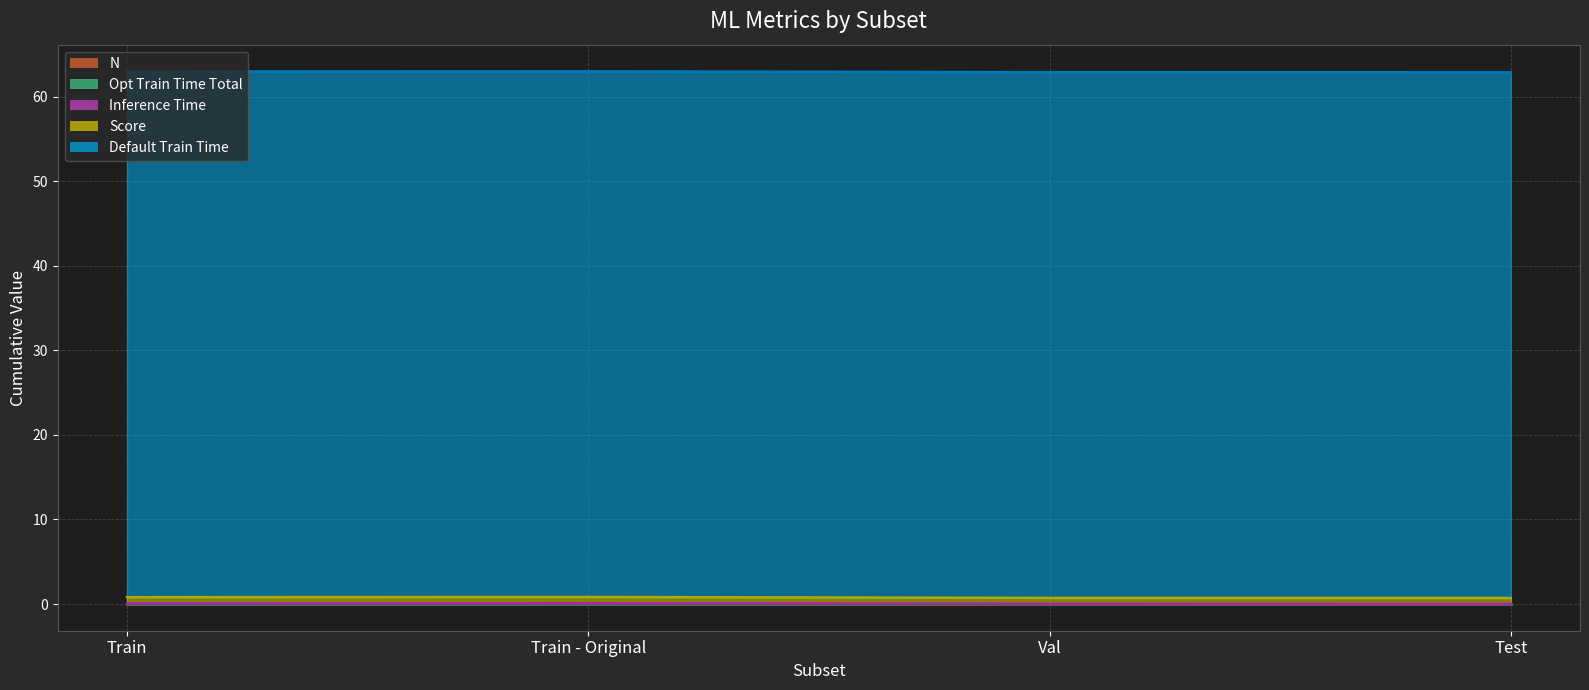

True or false: Default Train Time and Score cross at least once.

False